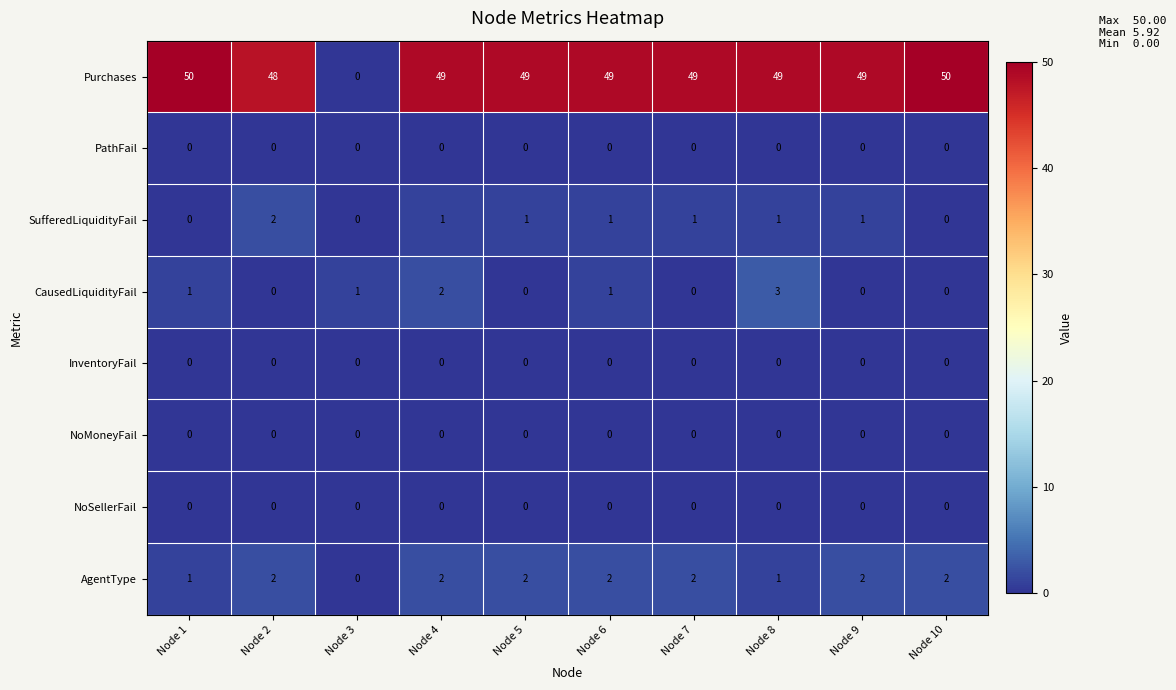

Is the value of Purchases at Node 8 greater than the value of NoSellerFail at Node 1?

Yes